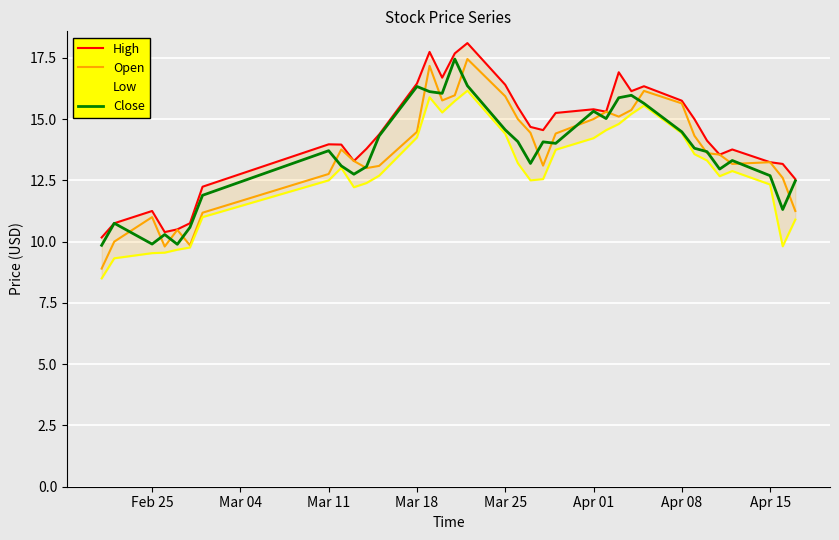

How many values in the Low series exceed 12?

26